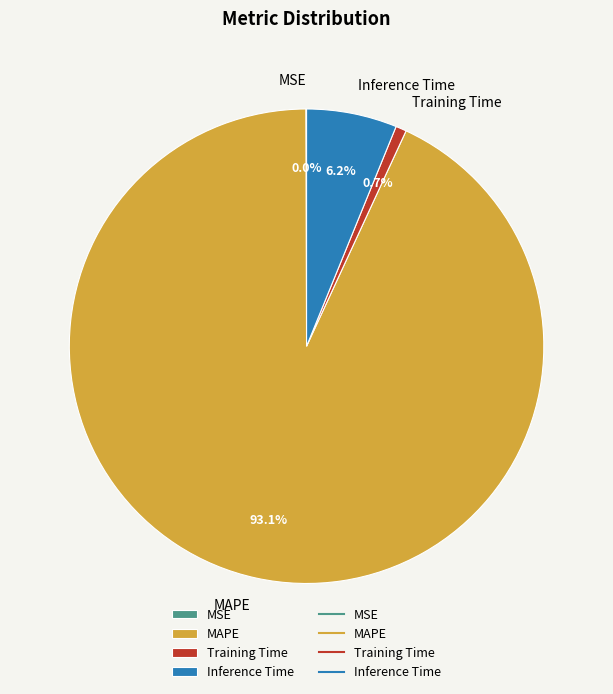

Does Inference Time account for over 50% of the chart?

No